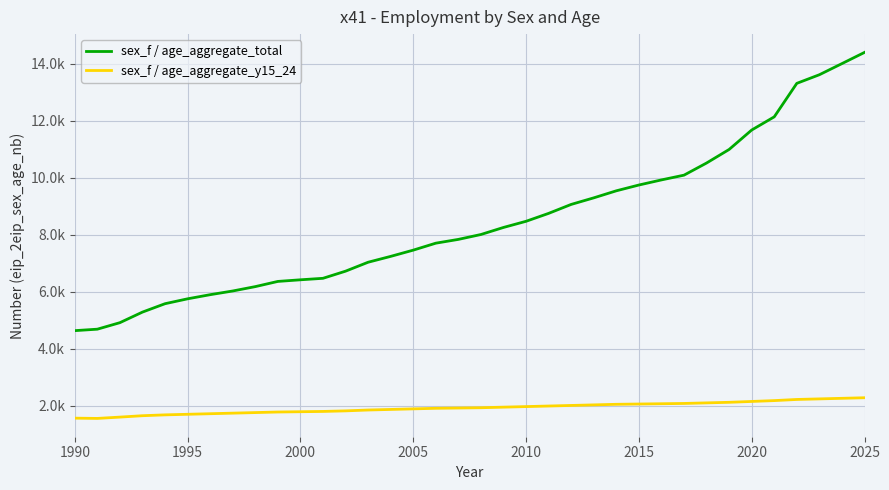

True or false: sex_f / age_aggregate_total has more than 2 interior local peaks.

False